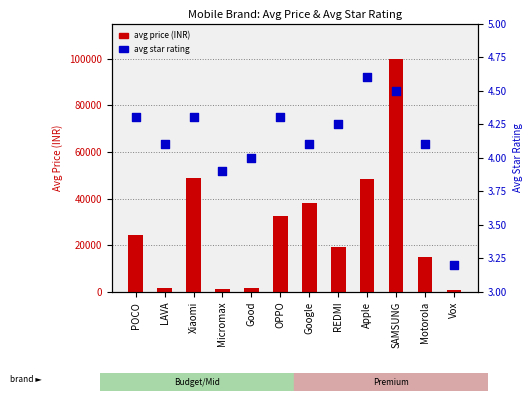

Is the value of avg price (INR) at SAMSUNG greater than the value of avg star rating at Vox?

Yes